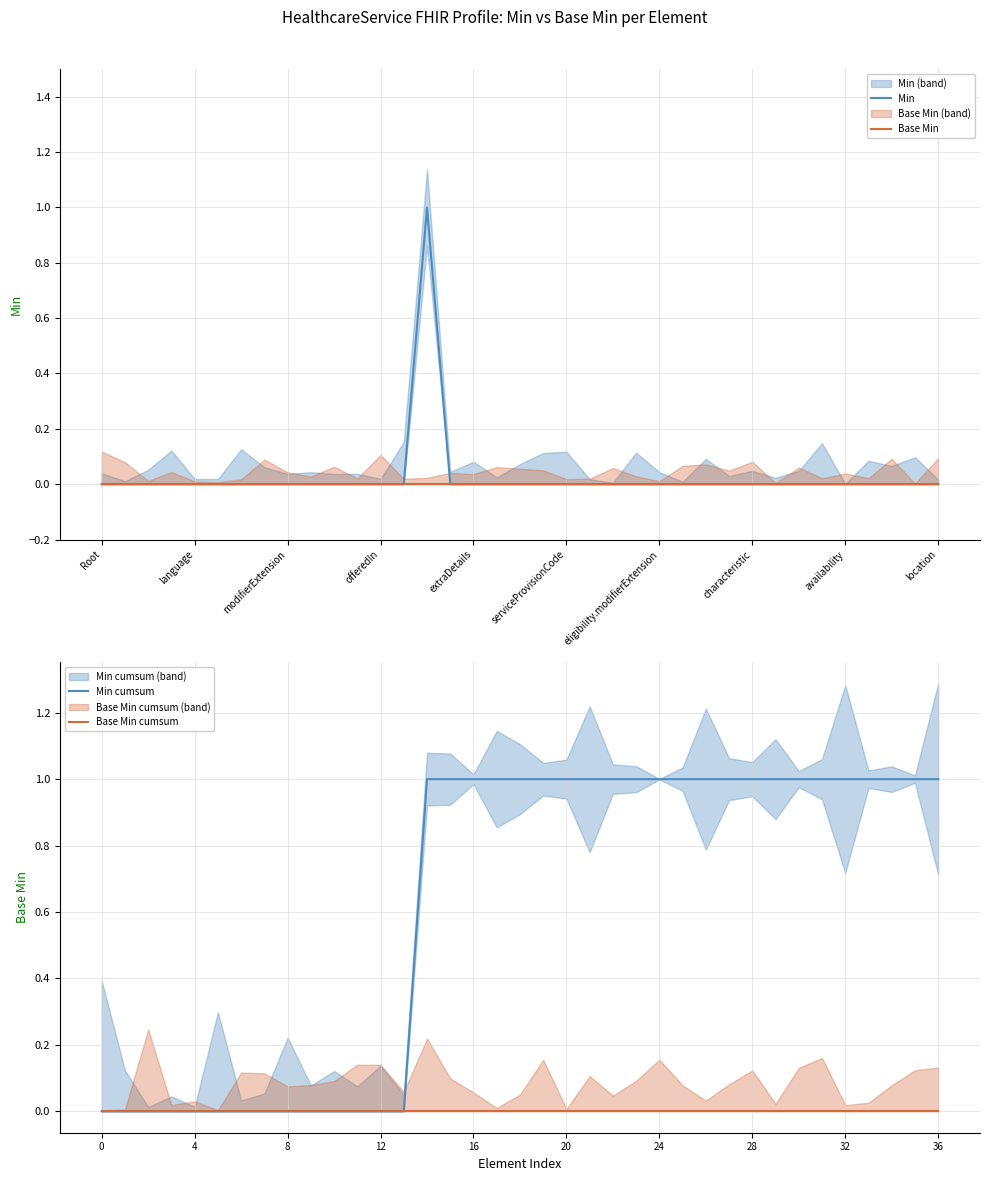

True or false: Min has a value of 1 at location.

False